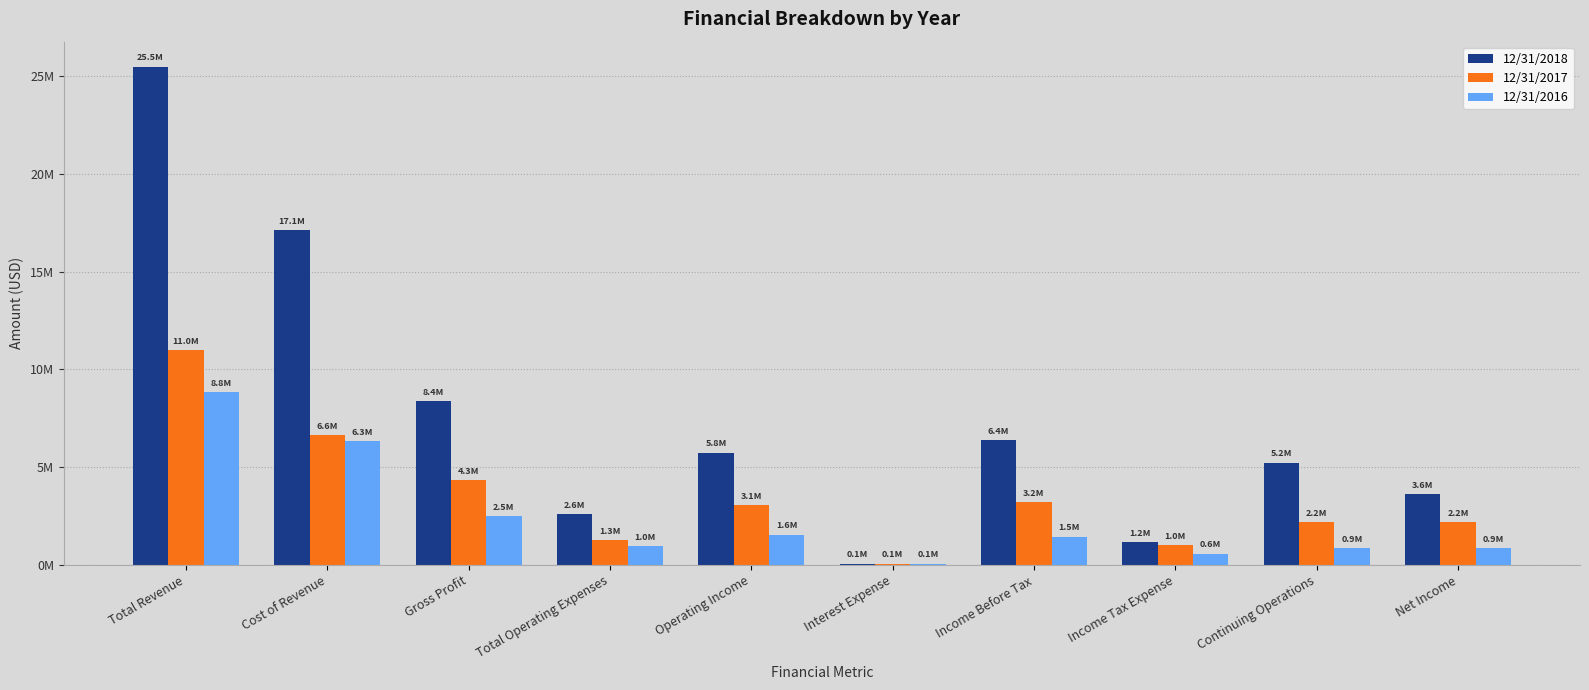

Which category has the lowest value in the 12/31/2018 series?

Interest Expense